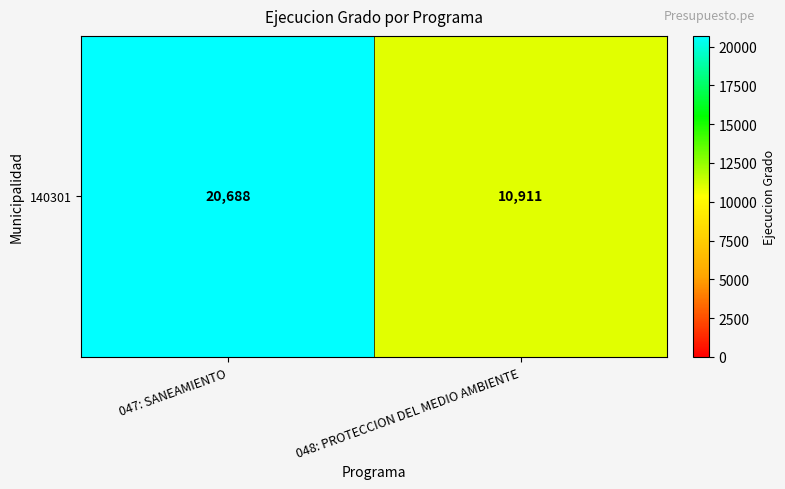

Between 048: PROTECCION DEL MEDIO AMBIENTE and 047: SANEAMIENTO, which is larger?

047: SANEAMIENTO